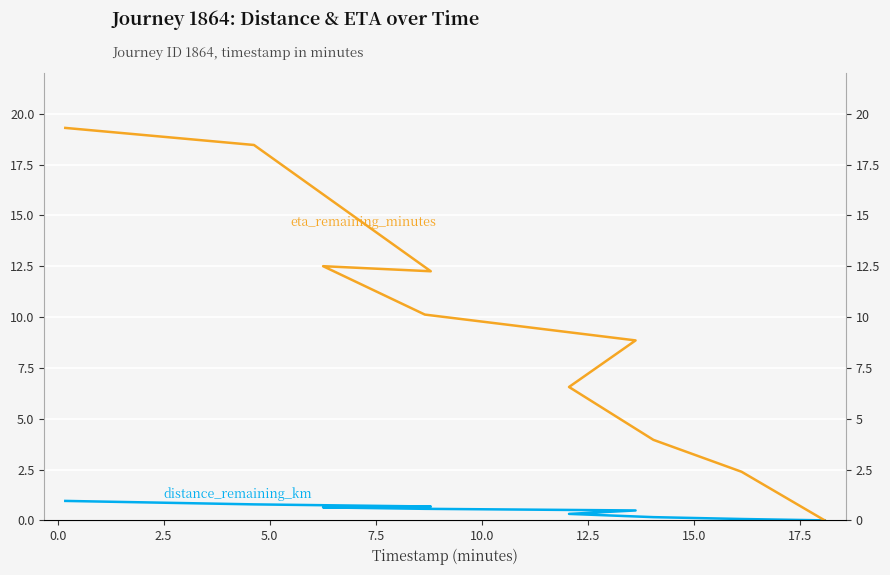

What is the highest value of the eta_remaining_minutes series?

19.3